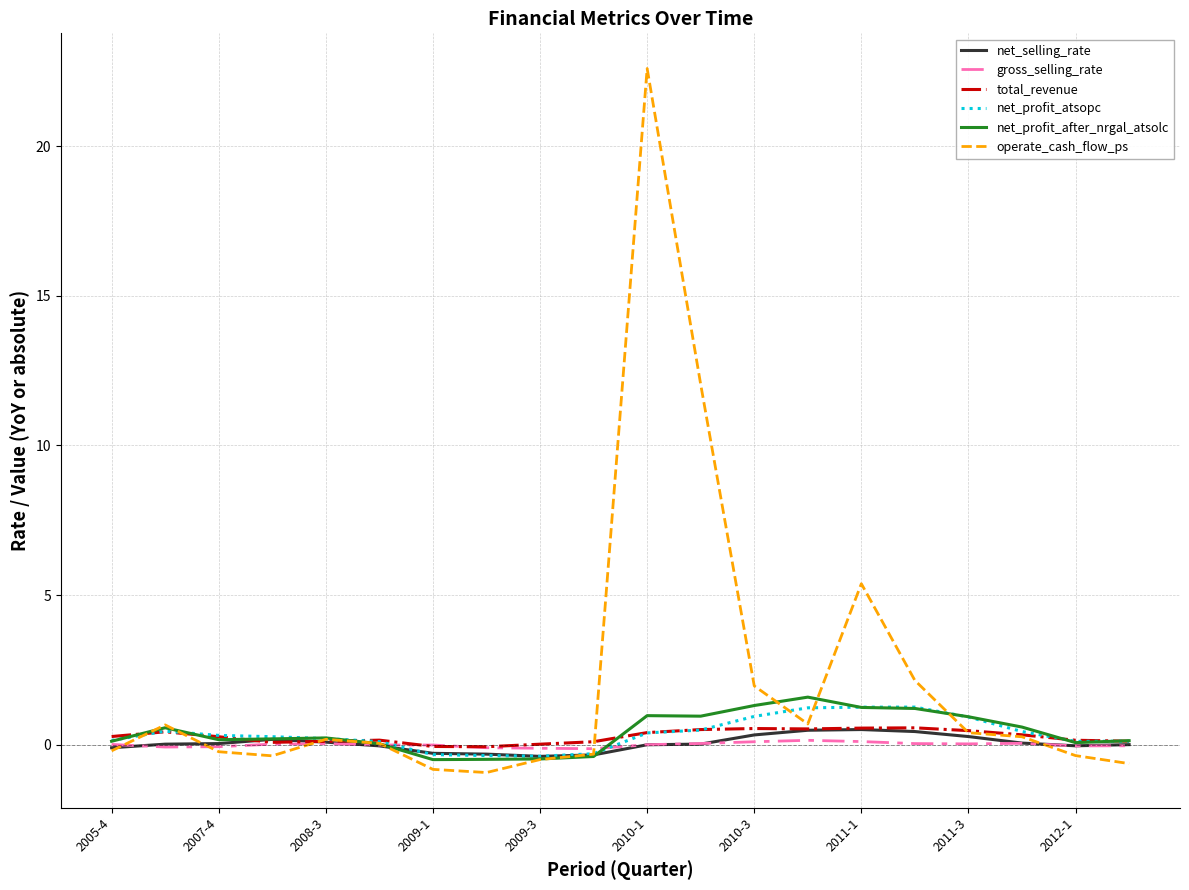

Which series has the widest spread of values?

operate_cash_flow_ps